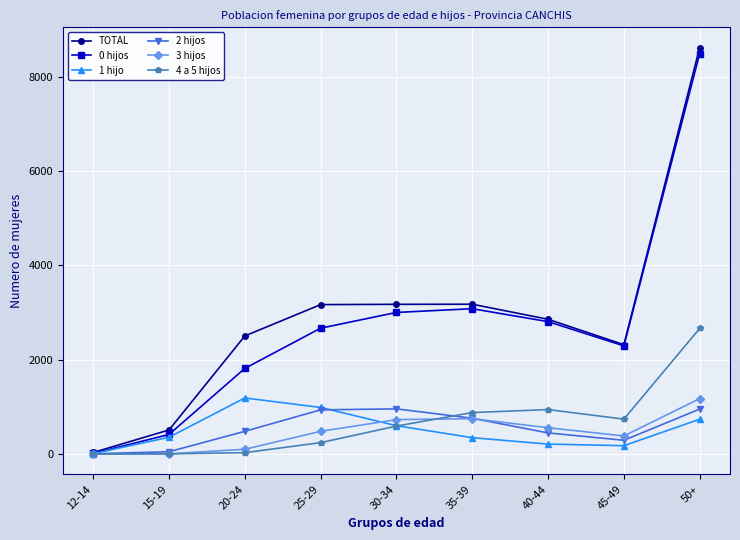

True or false: 3 hijos has more than 2 interior local peaks.

False